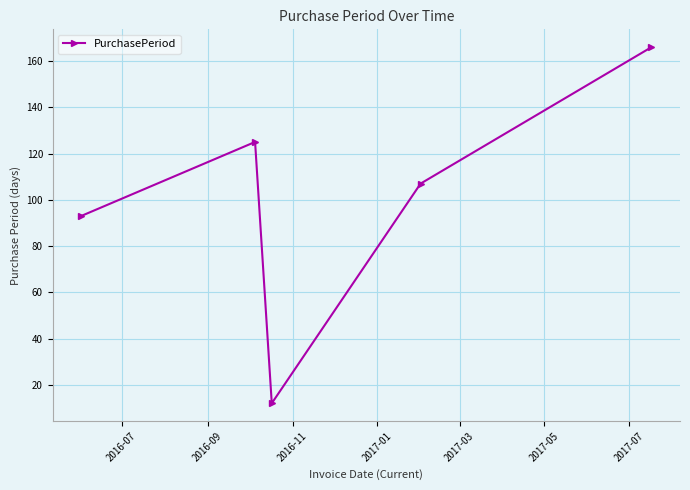

What is the smallest value displayed?

12